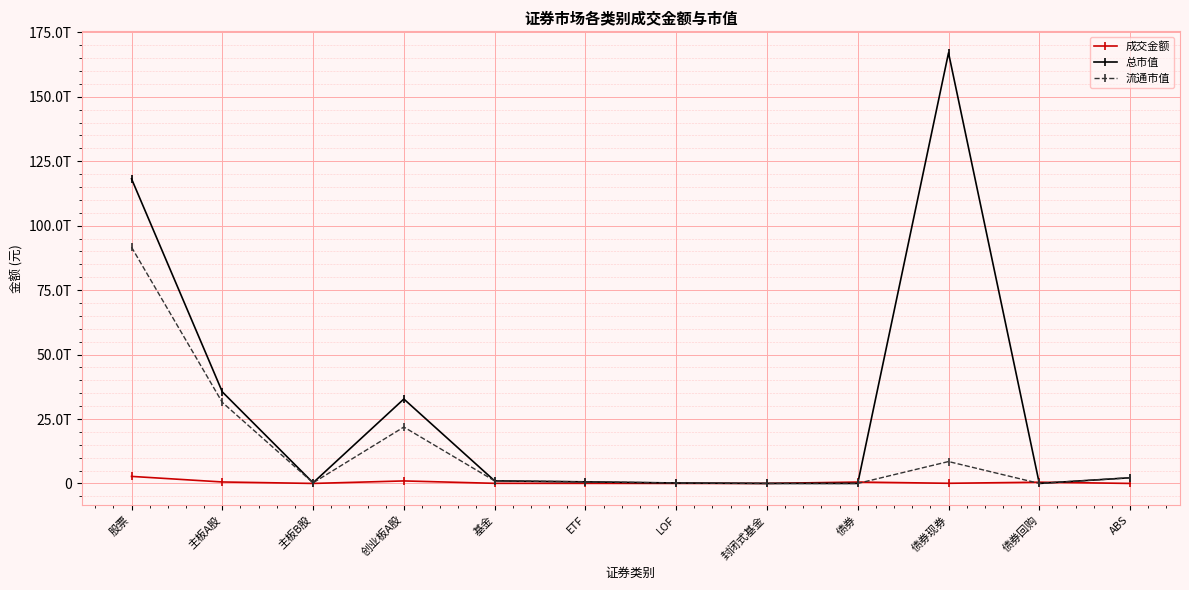

What are all the series names shown in the legend?

成交金额, 总市值, 流通市值